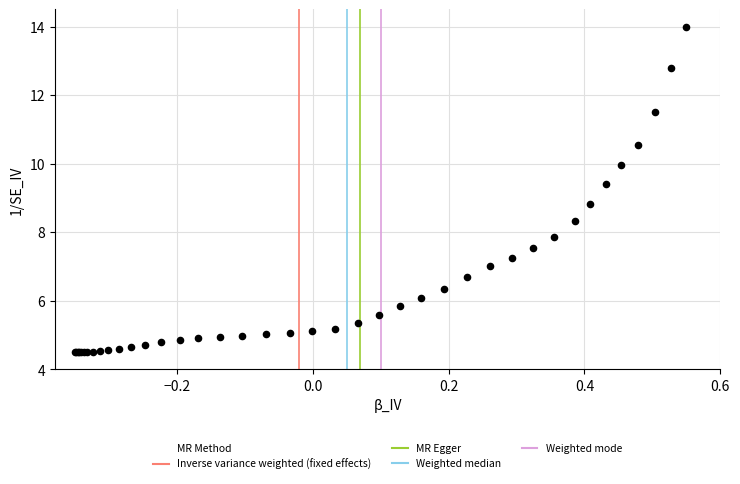

What Y value in the scatter plot is closest to 9?

8.8